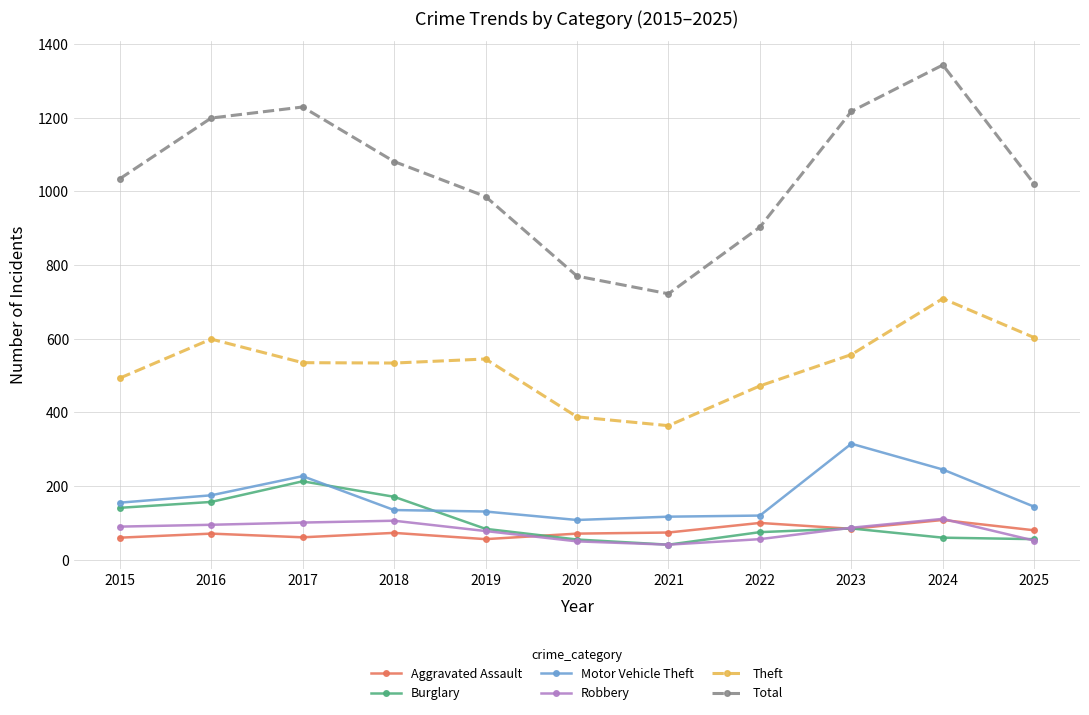

Which series changed the most between 2019 and 2020?

Total